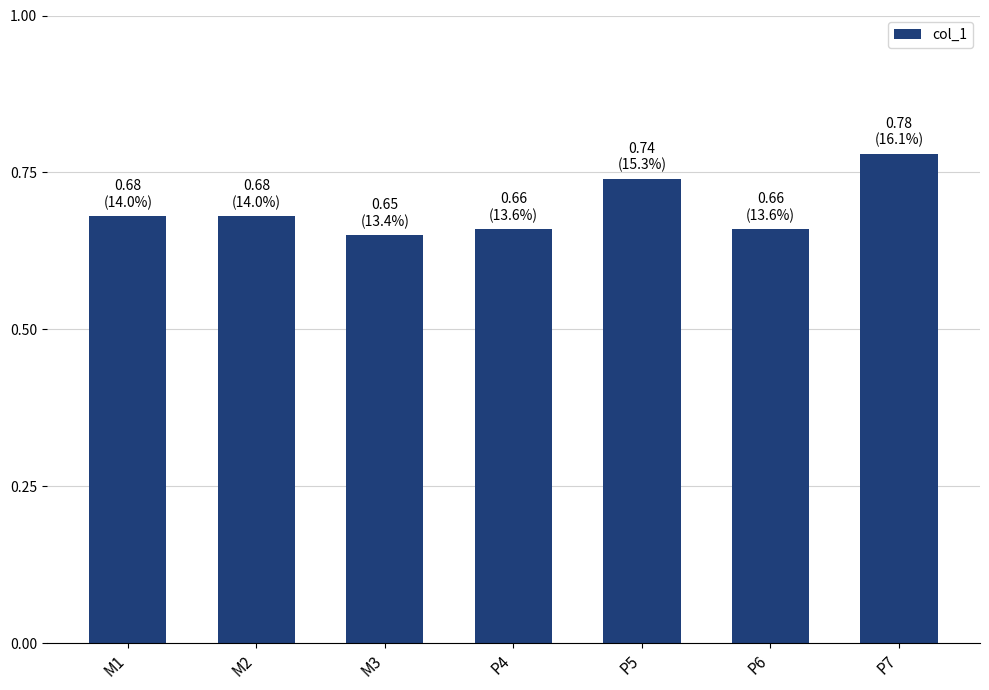

The chart shows a value of 0.3 at M2. True or false?

False